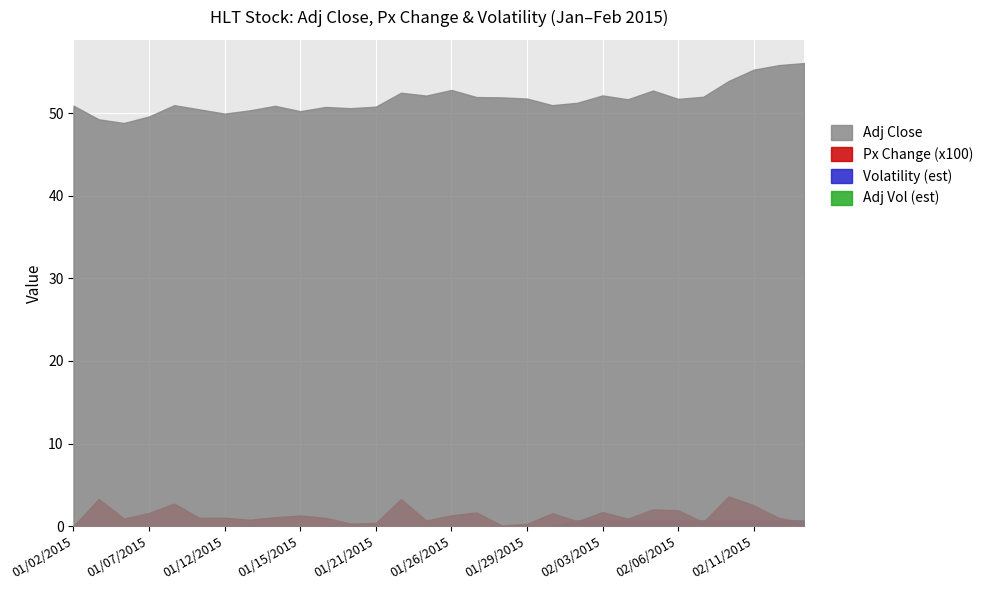

What is the label of the 12th point from the right?

01/29/2015